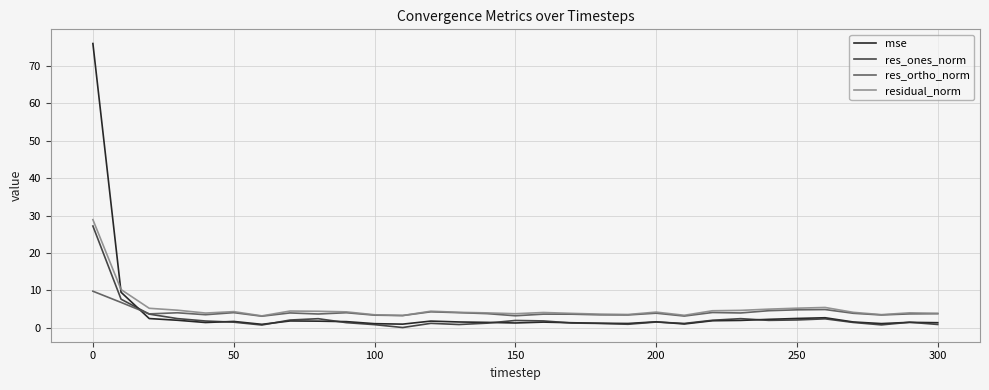

What is the average value of the residual_norm series?

5.2